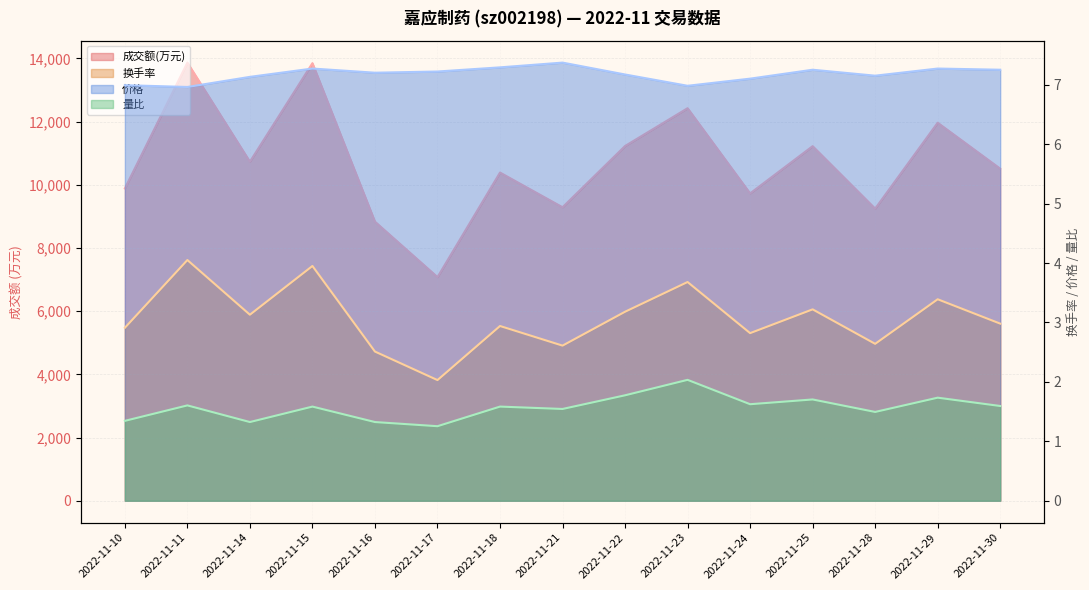

Which series changed the most between 2022-11-18 and 2022-11-28?

成交额(万元)